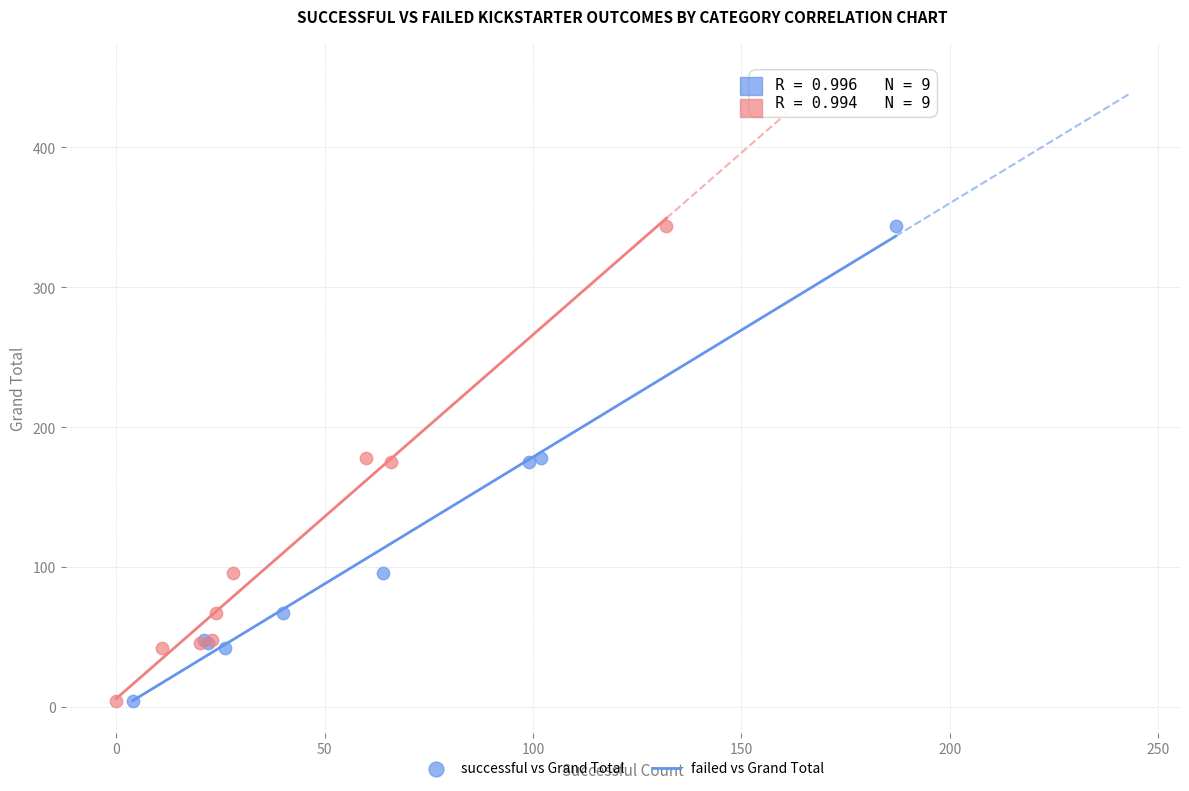

What are all the series names shown in the legend?

successful vs Grand Total, failed vs Grand Total